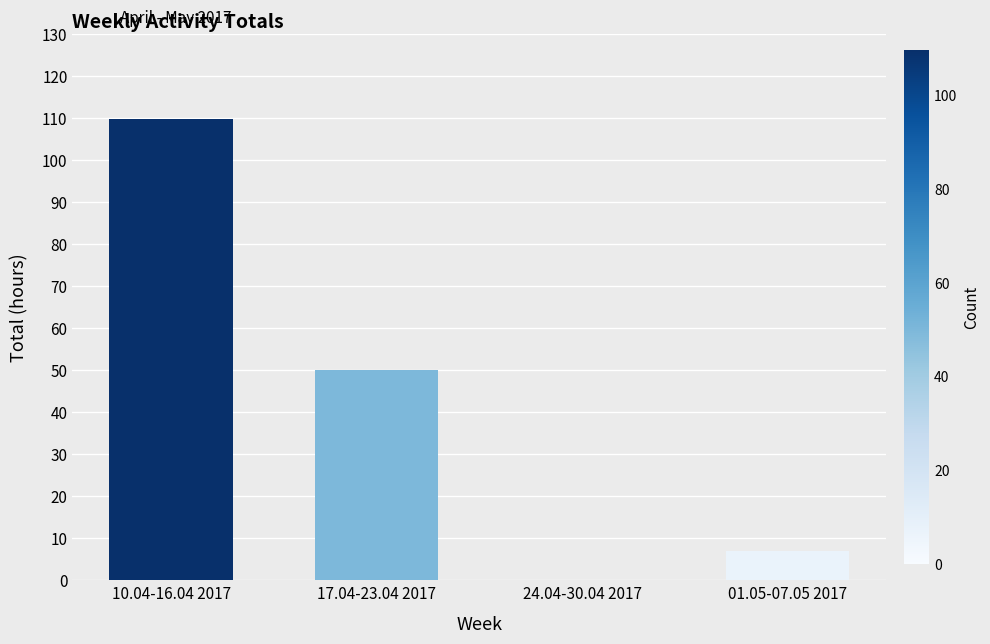

What is the approximate value at 17.04-23.04 2017?

50.0